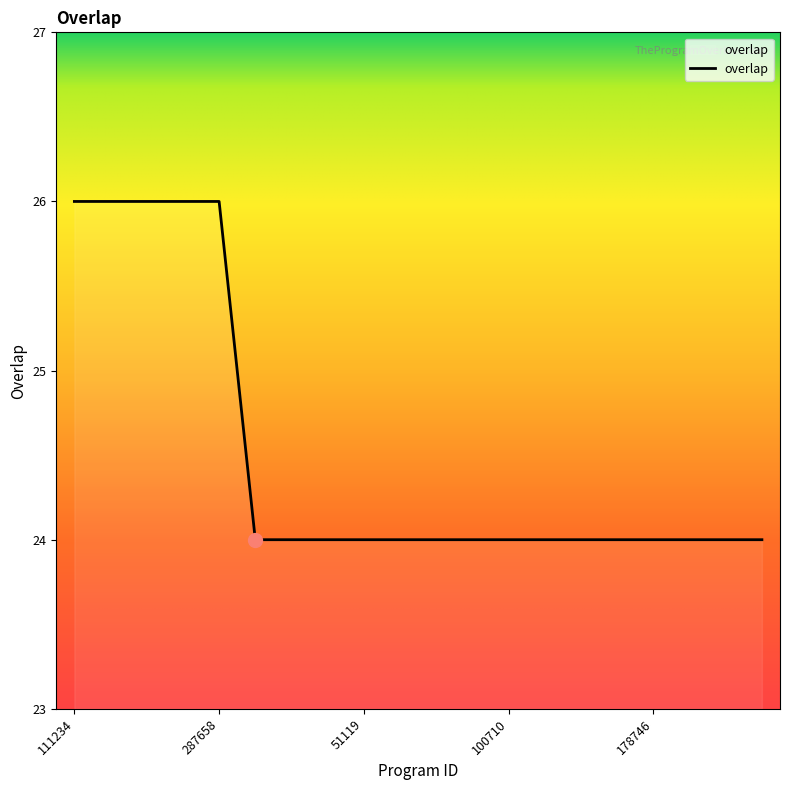

What is the maximum value shown in the chart?

26